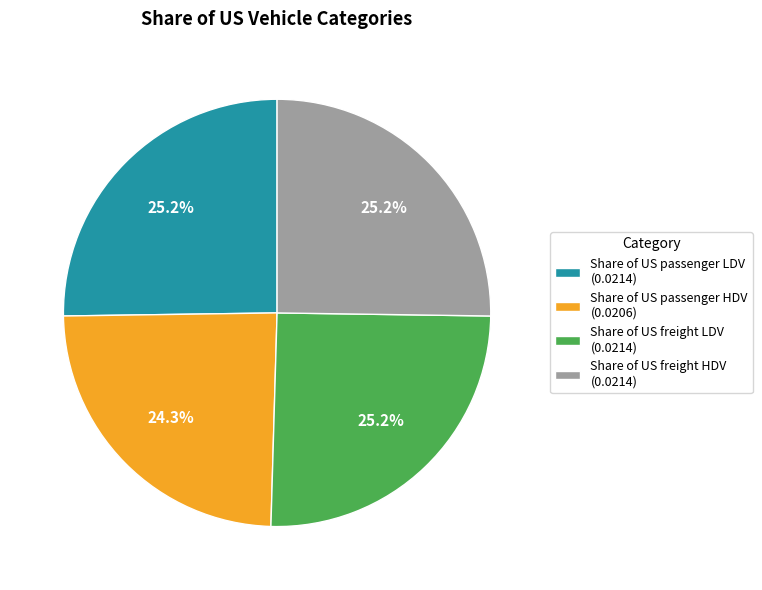

True or false: Share of US freight HDV accounts for 25% of the total.

True